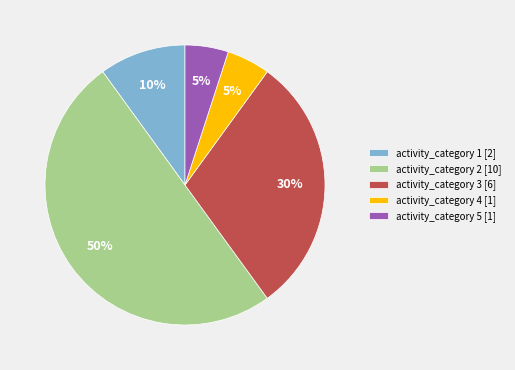

Does activity_category 1 [2] represent more than half of the total?

No